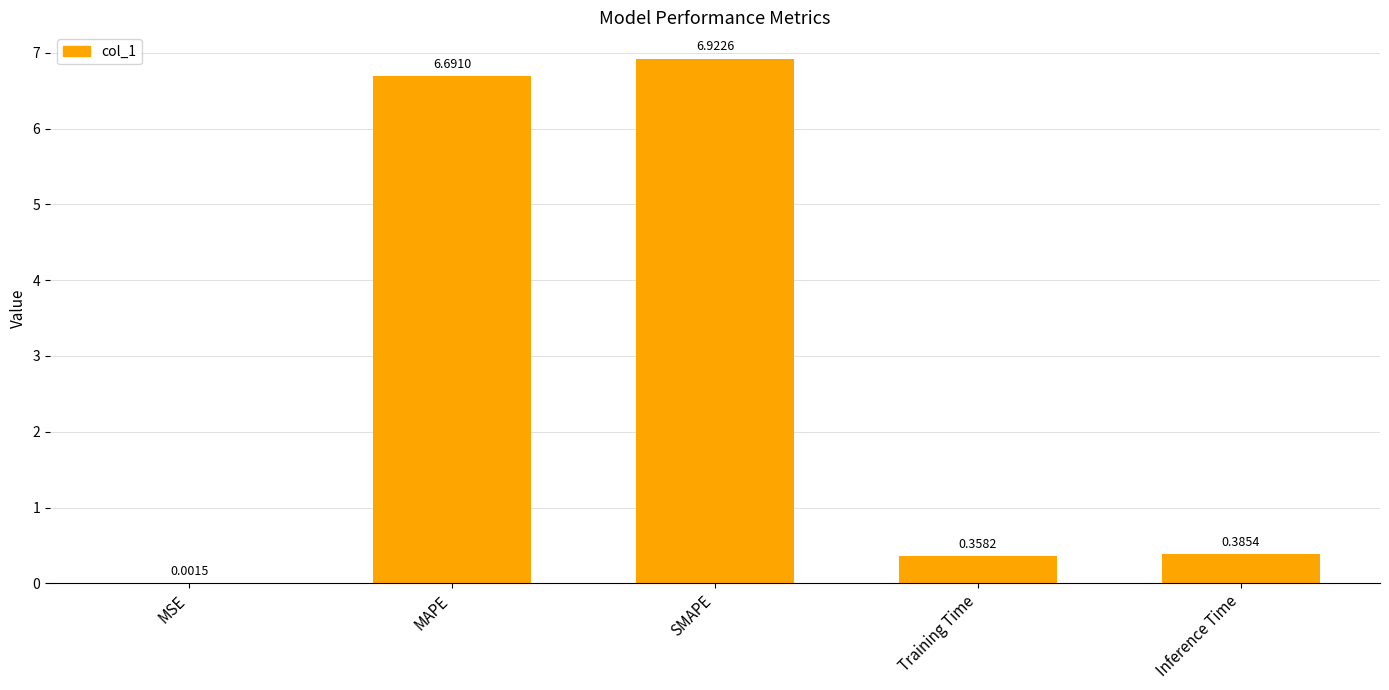

Which category has the highest value across all series?

SMAPE